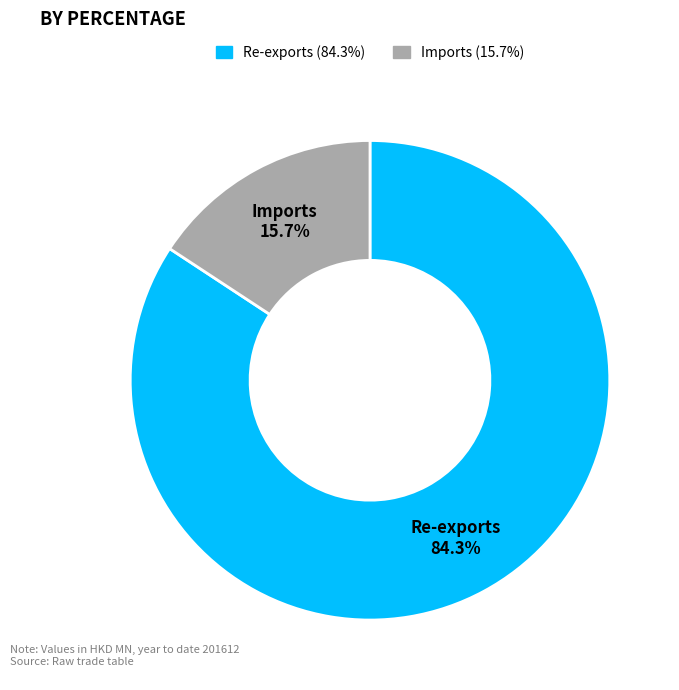

How much of the chart is everything except Re-exports (84.3%)?

15.7%